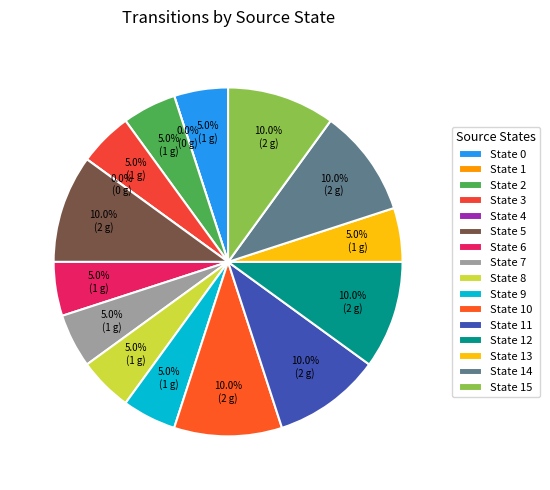

Between State 2 and State 1, which is larger?

State 2